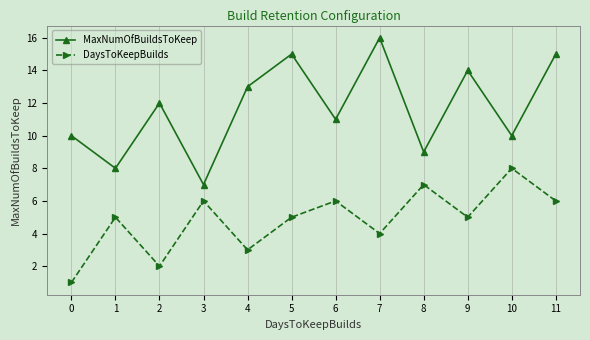

True or false: DaysToKeepBuilds and MaxNumOfBuildsToKeep cross at least once.

False